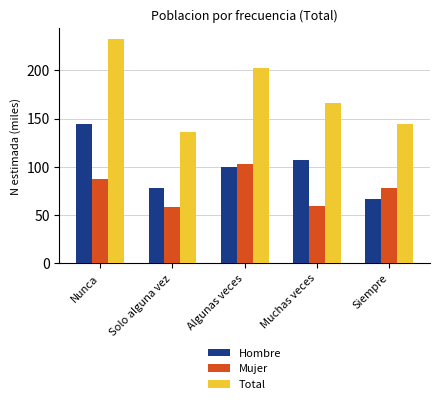

Does the chart contain any negative values?

No